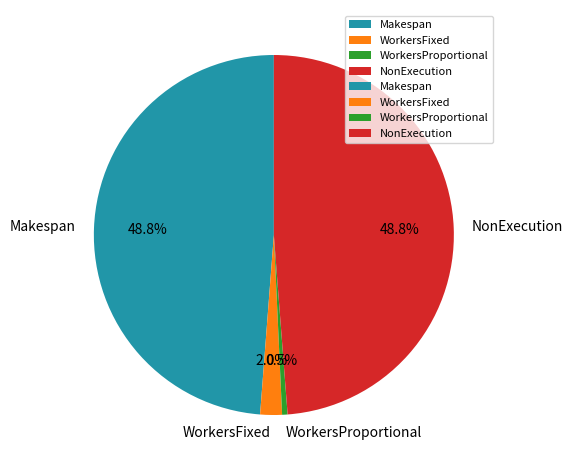

Count the number of slices in the pie.

4